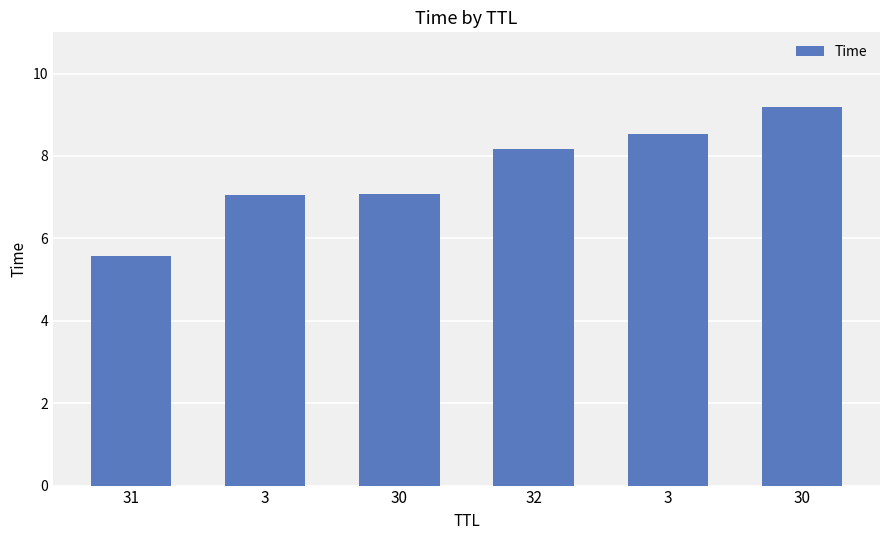

How many values exceed 8?

3